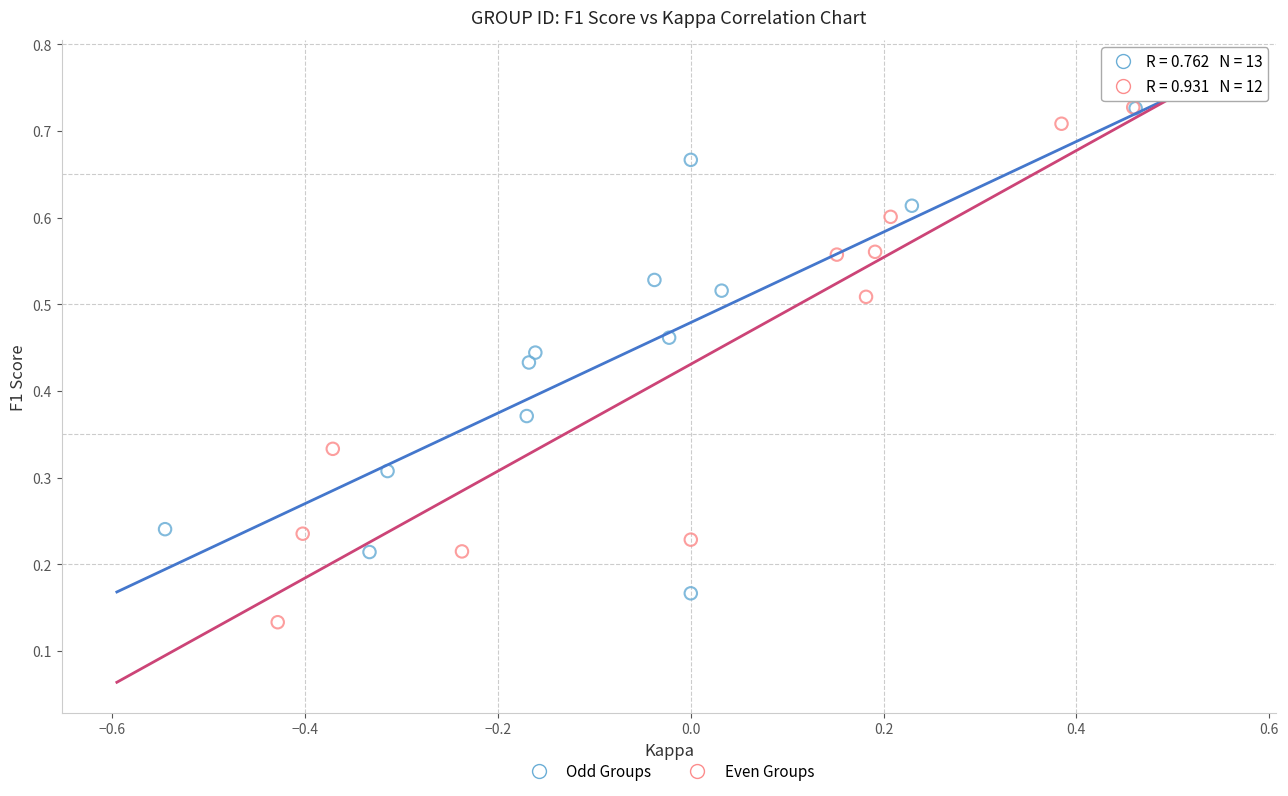

Which series reaches the minimum Y coordinate?

Even Groups